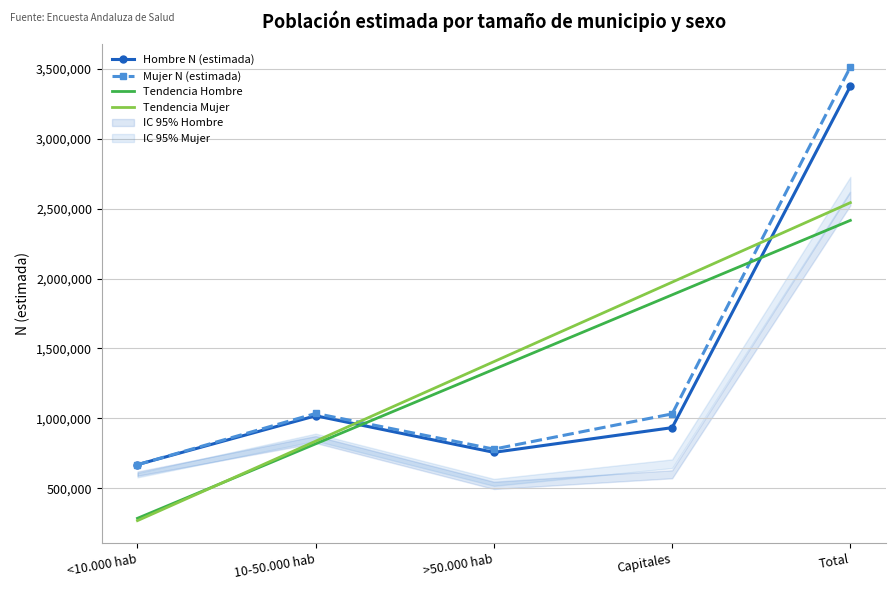

Where is Mujer N (estimada) nearest to the value 2091165?

10-50.000 hab